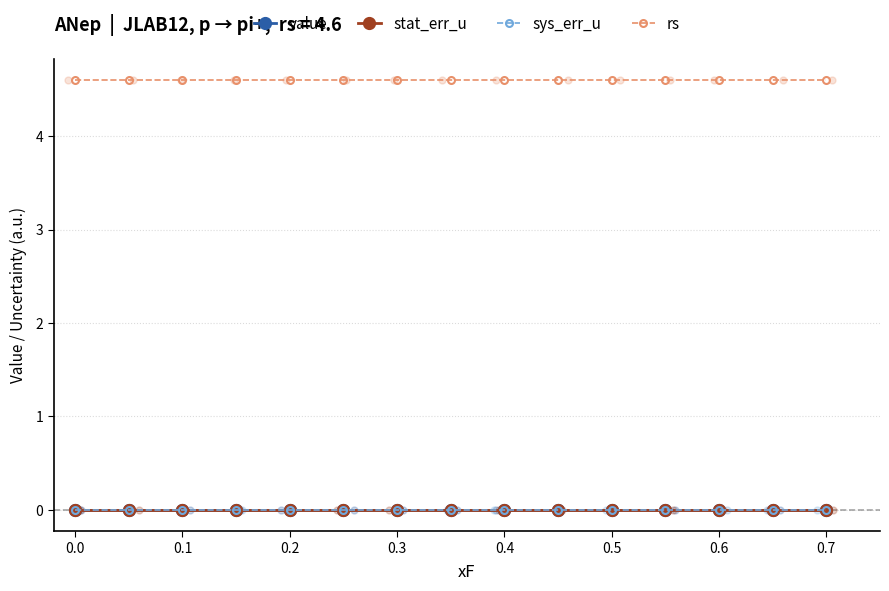

What are all the series names shown in the legend?

value, stat_err_u, sys_err_u, rs